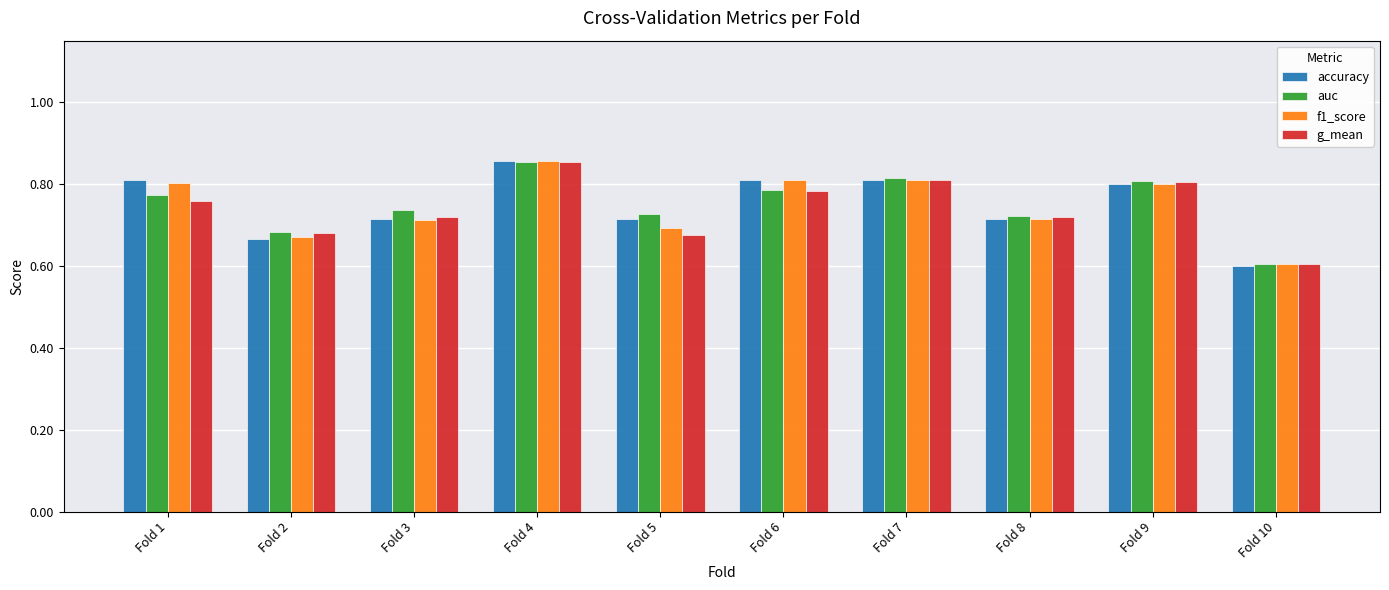

Which series has the largest range (max minus min)?

accuracy